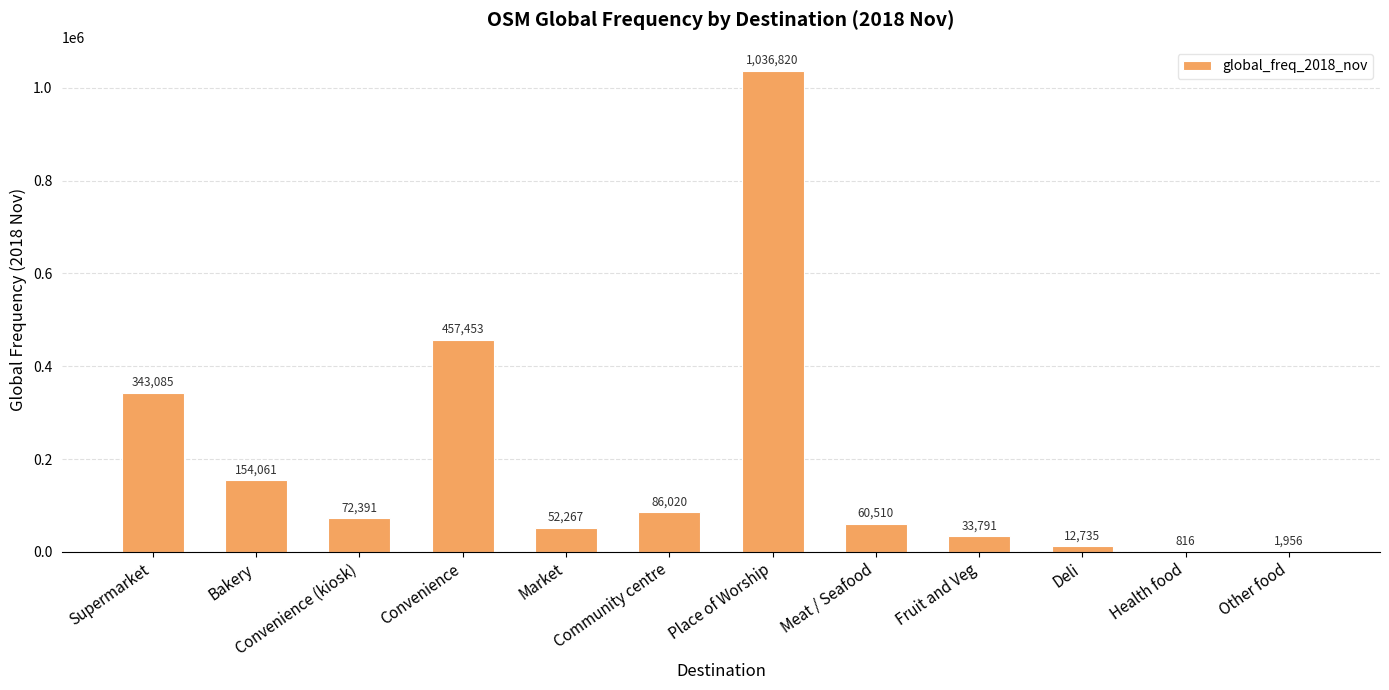

The value at Deli is 12735. True or false?

True